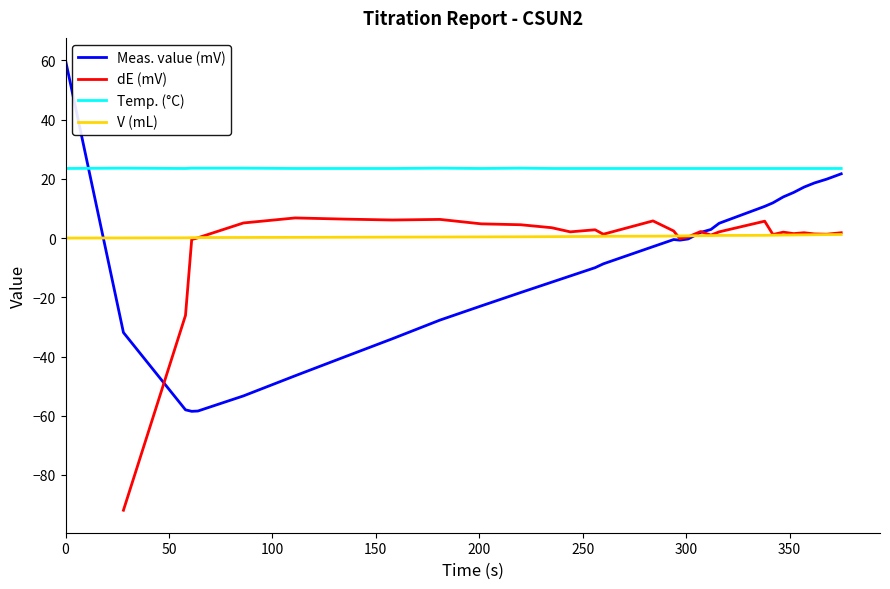

What is the lowest value of the Temp. (°C) series?

23.5